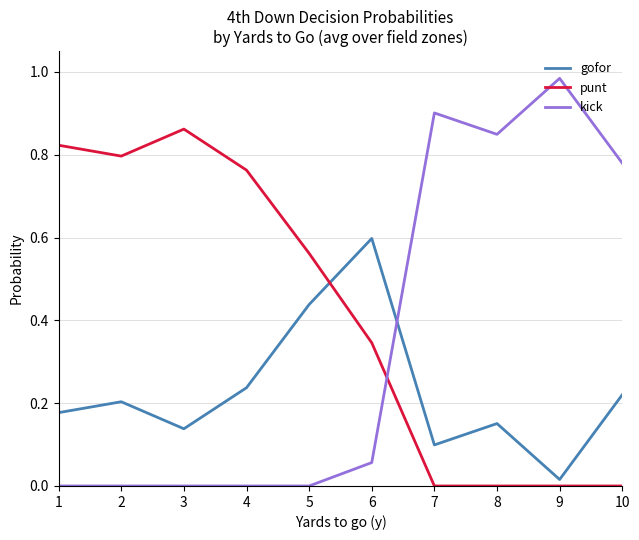

Which series ends up on top after the final intersection of gofor and punt?

gofor